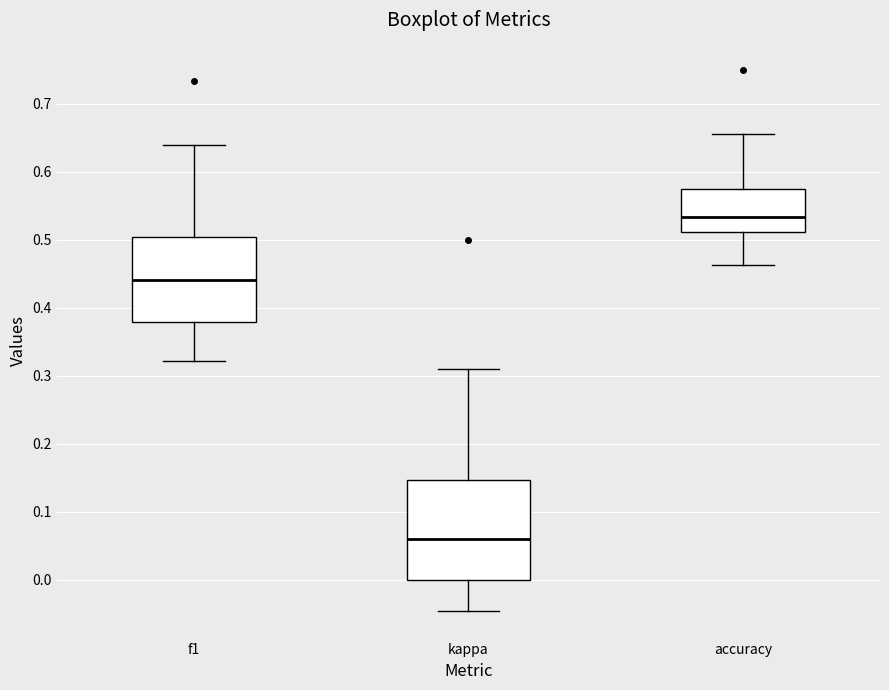

Which box has the lowest median line?

kappa